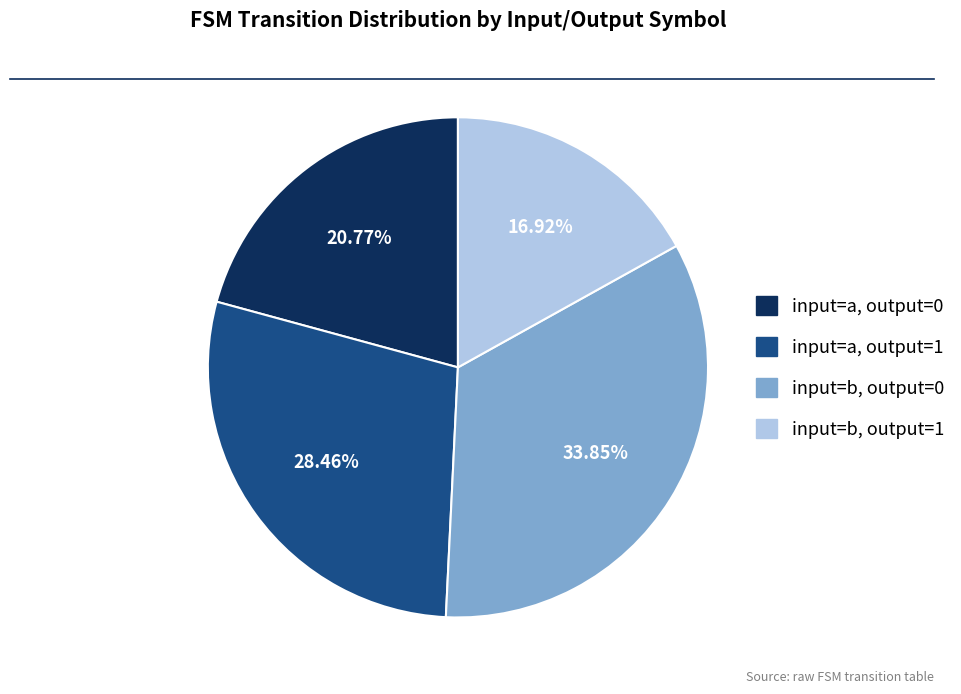

Does any single category account for the majority?

No